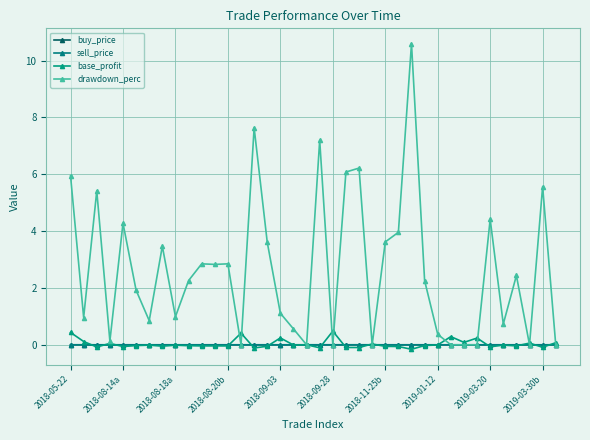

Reading left to right, what are all the values shown in this chart?

buy_price: 0.0	0.0	0.0	0.0	0.0	0.0	0.0	0.0	0.0	0.0	0.0	0.0	0.0	0.0	0.0	0.0	0.0	0.0	0.0	0.0	0.0	0.0	0.0	0.0	0.0	0.0	0.0	0.0	0.0	0.0	0.0	0.0	0.0	0.0	0.0	0.0	0.0	0.0
sell_price: 0.0	0.0	0.0	0.0	0.0	0.0	0.0	0.0	0.0	0.0	0.0	0.0	0.0	0.0	0.0	0.0	0.0	0.0	0.0	0.0	0.0	0.0	0.0	0.0	0.0	0.0	0.0	0.0	0.0	0.0	0.0	0.0	0.0	0.0	0.0	0.0	0.0	0.0
base_profit: 0.4	0.1	-0.1	0.0	-0.1	-0.0	-0.0	-0.0	-0.0	-0.0	-0.0	-0.0	-0.0	0.4	-0.1	-0.1	0.2	-0.0	0.0	-0.1	0.5	-0.1	-0.1	0.0	-0.1	-0.1	-0.2	-0.0	-0.0	0.3	0.1	0.2	-0.1	-0.0	-0.0	0.1	-0.1	0.1
drawdown_perc: 6.0	1.0	5.4	0.1	4.3	1.9	0.8	3.5	1.0	2.3	2.9	2.8	2.9	0.0	7.6	3.6	1.1	0.6	0.0	7.2	0.0	6.1	6.2	0.0	3.6	4.0	10.6	2.3	0.4	0.0	0.0	0.0	4.4	0.7	2.4	0.0	5.6	0.0